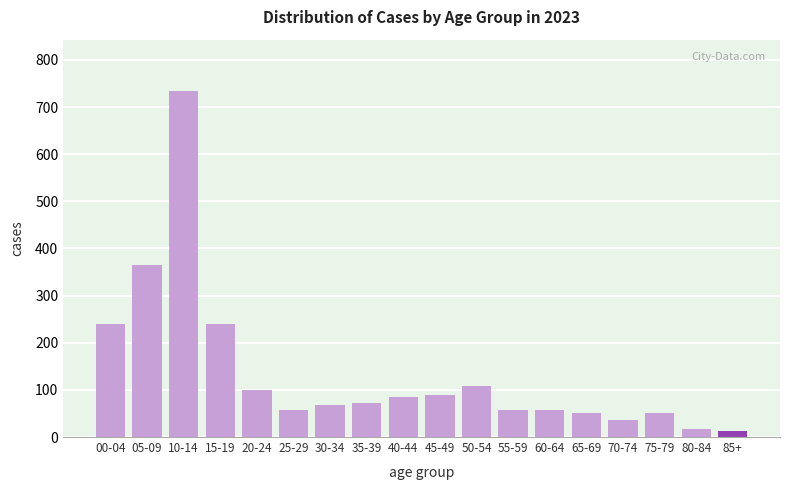

What is the average value?

136